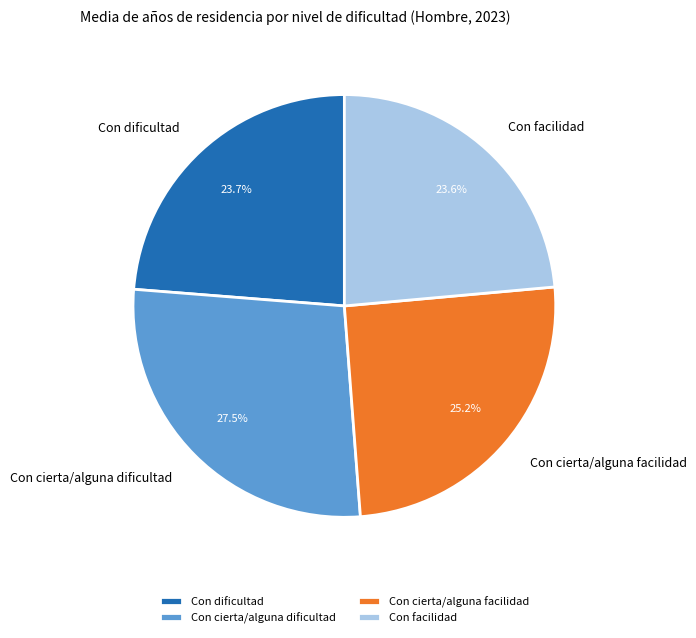

Do Con cierta/alguna dificultad and Con facilidad together represent more than half of the pie?

Yes